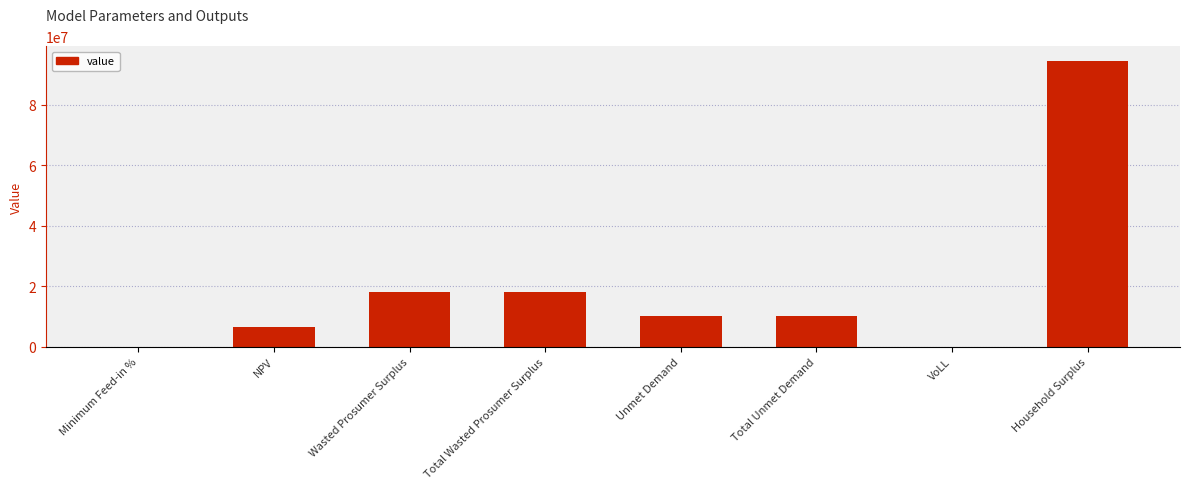

True or false: the data shows 11480056.5 at Total Wasted Prosumer Surplus.

False